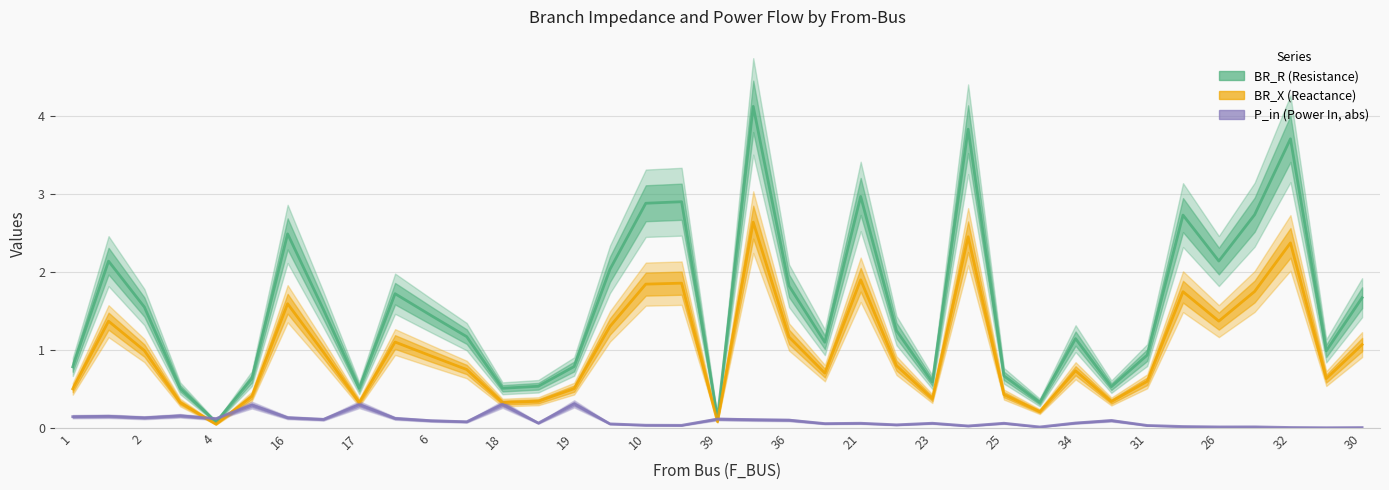

What is the sum of the BR_R values at 31 and 6?

2.4